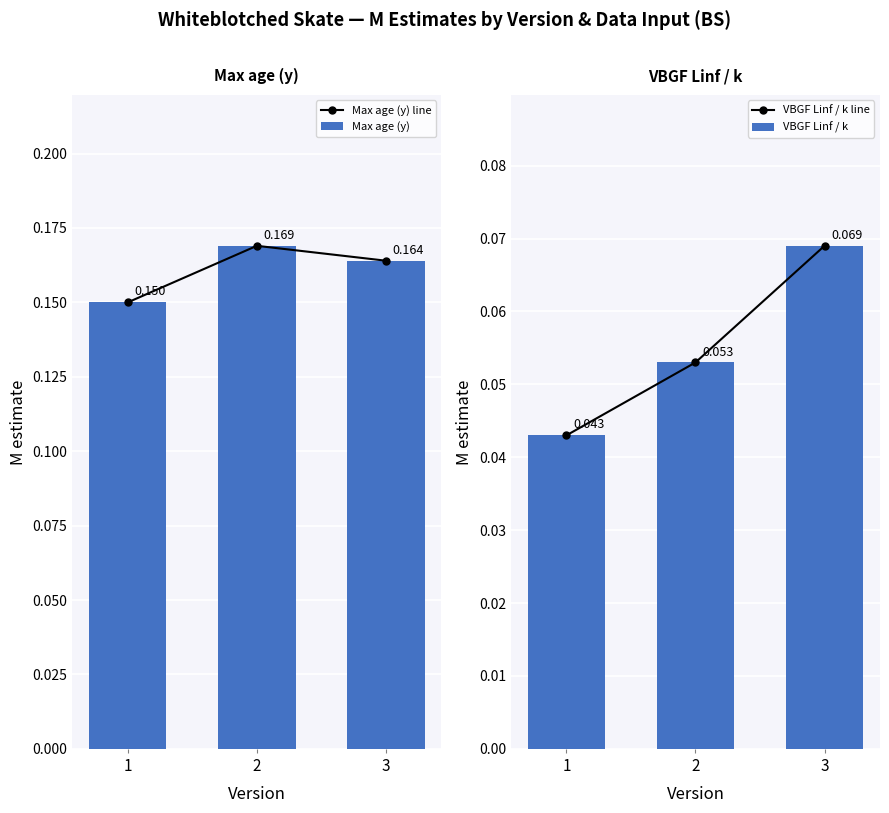

What is the minimum value for Max age (y) line?

0.1